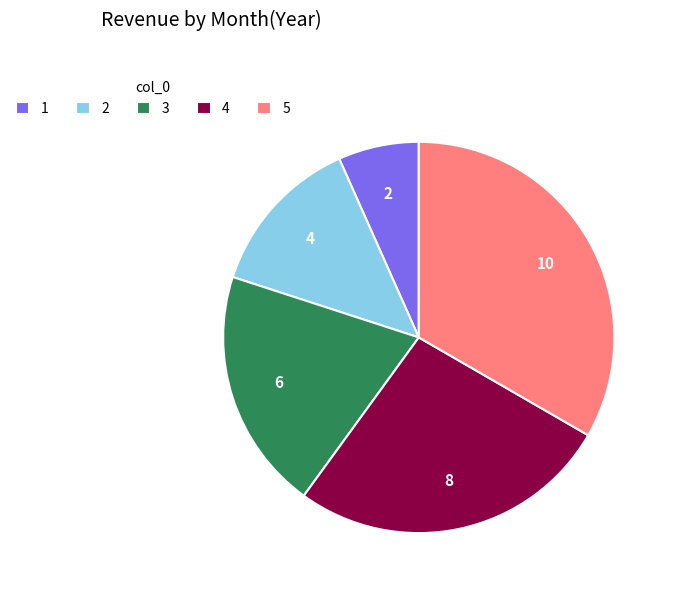

How many slices are in this pie chart?

5